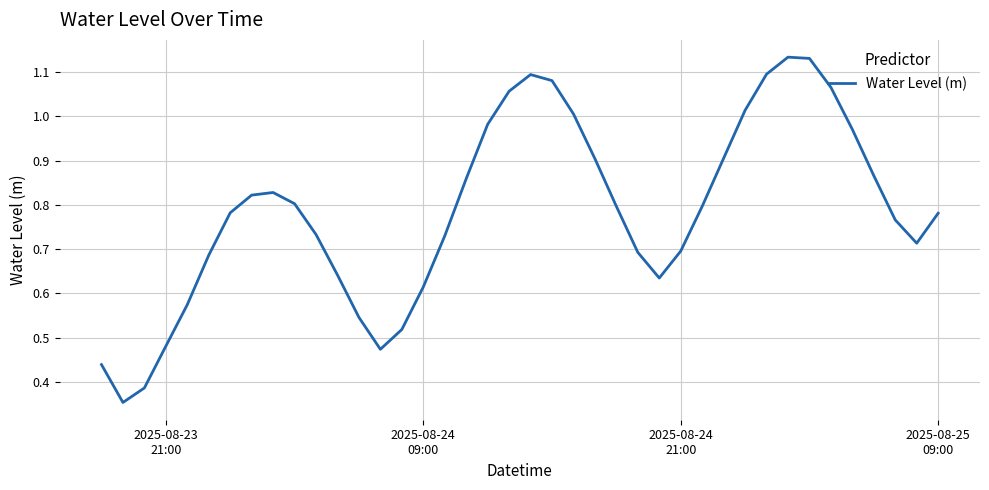

Count the number of data series in this chart.

1